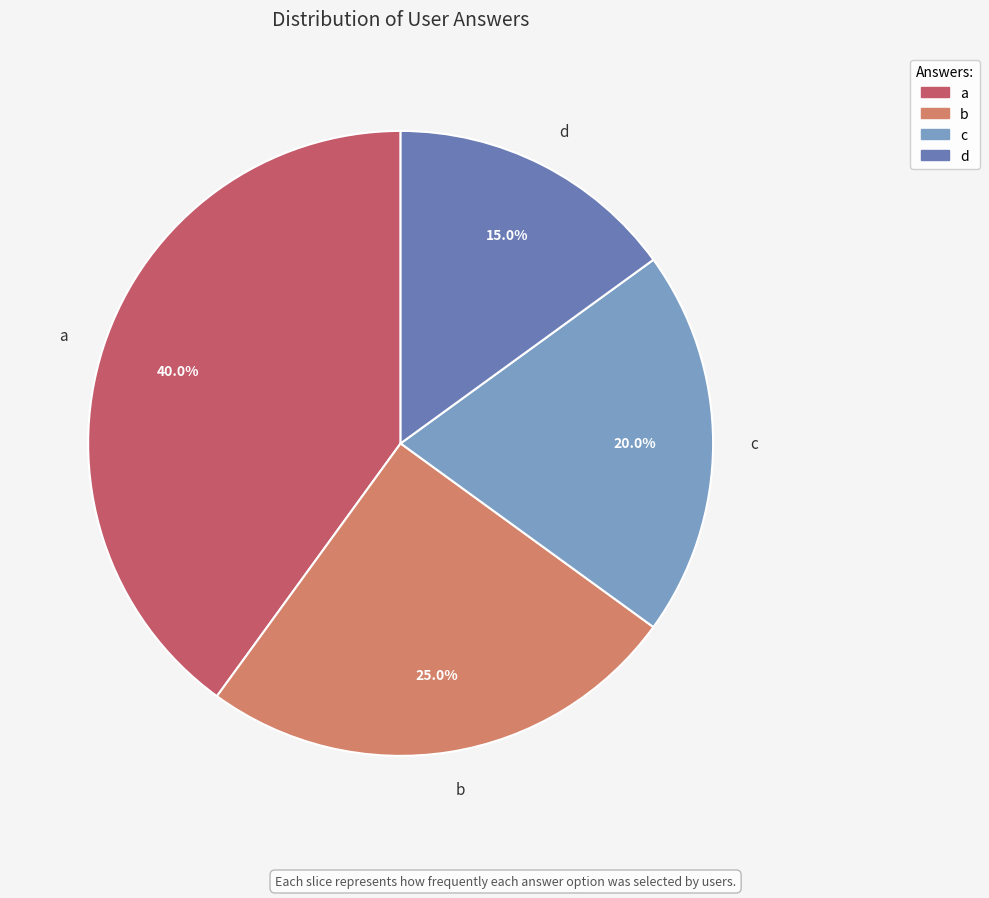

Approximately how many times larger is the value at b compared to d?

1.7